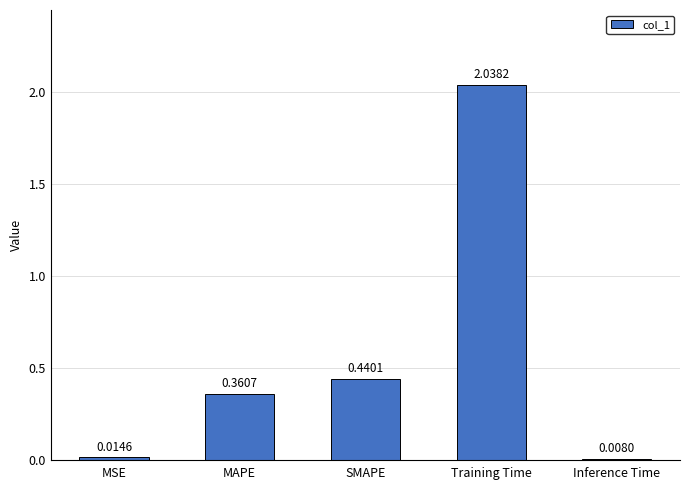

How many series are shown in this chart?

1